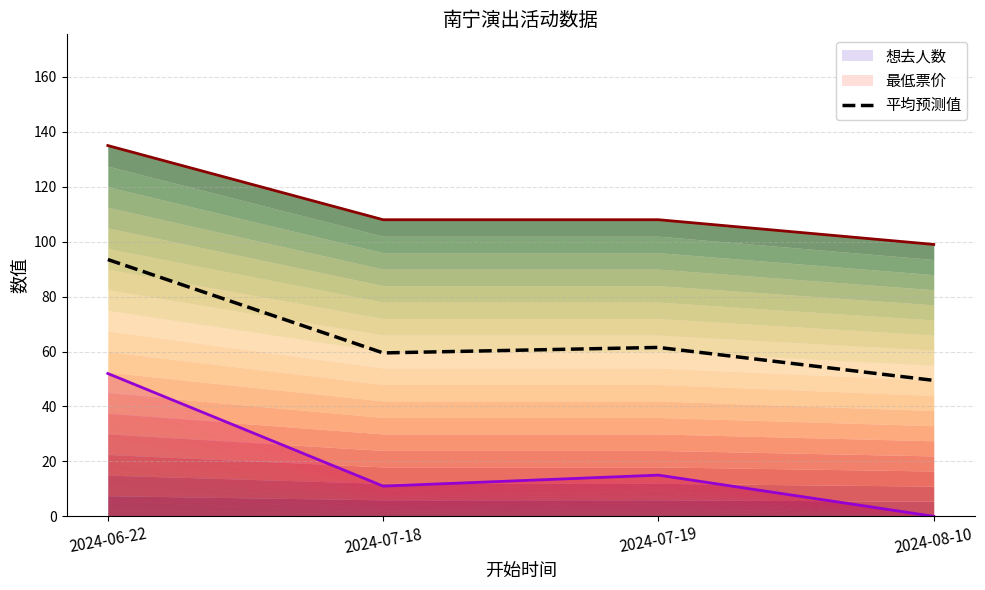

What is the change in value from 2024-06-22 to 2024-07-19?

-32.0